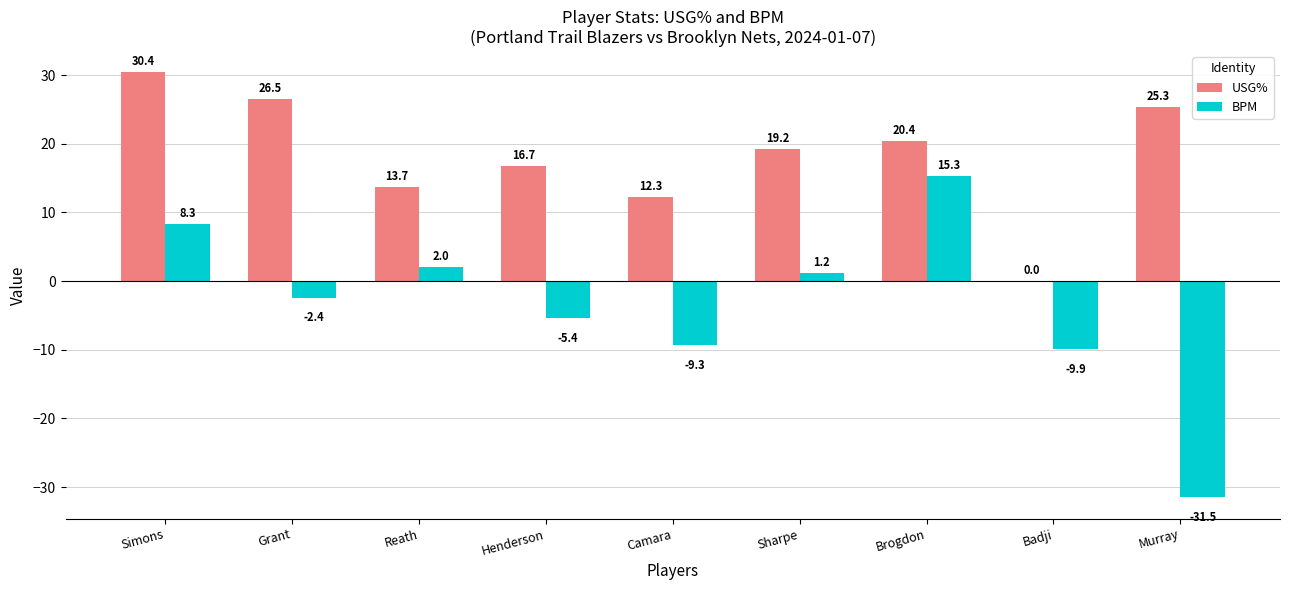

Which series has the largest total across all categories?

USG%